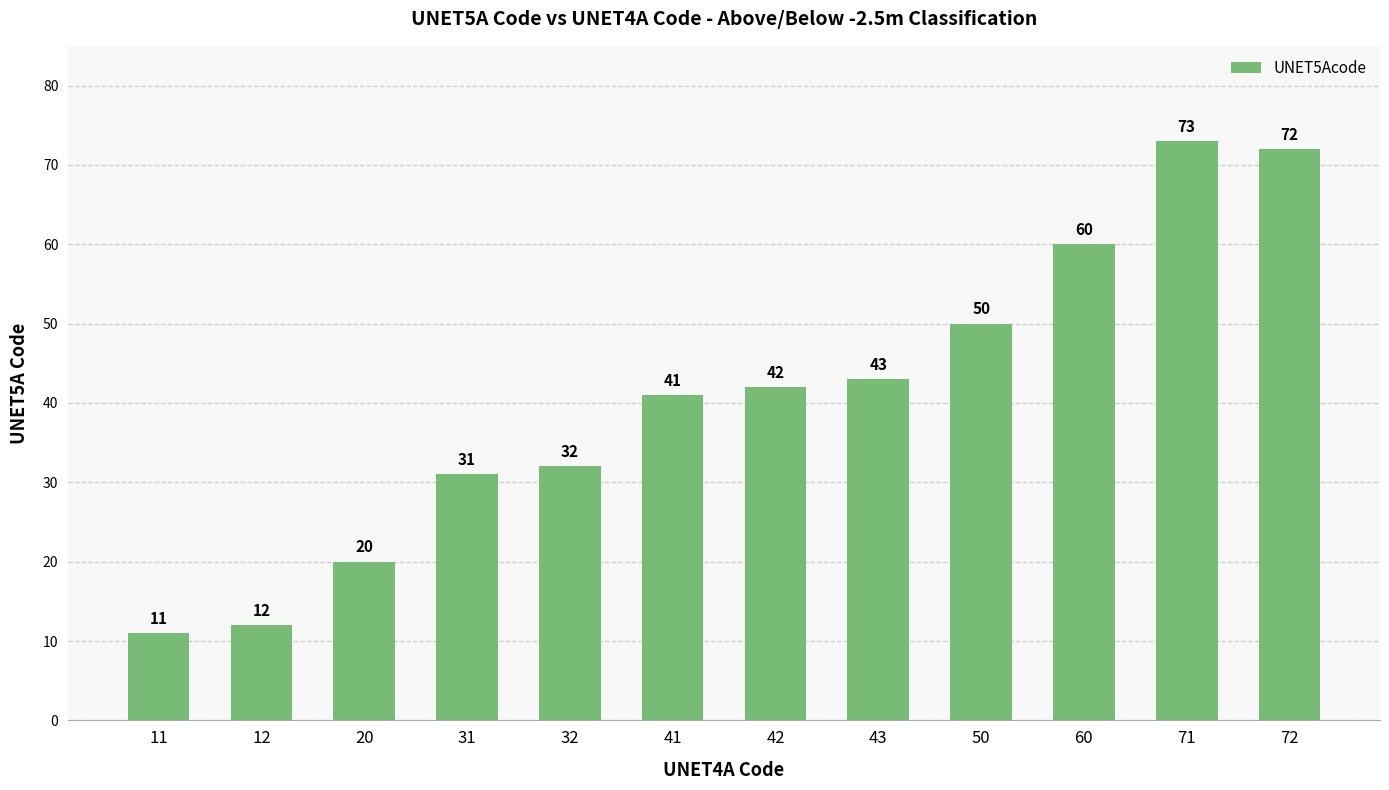

How many bars are there in total?

12